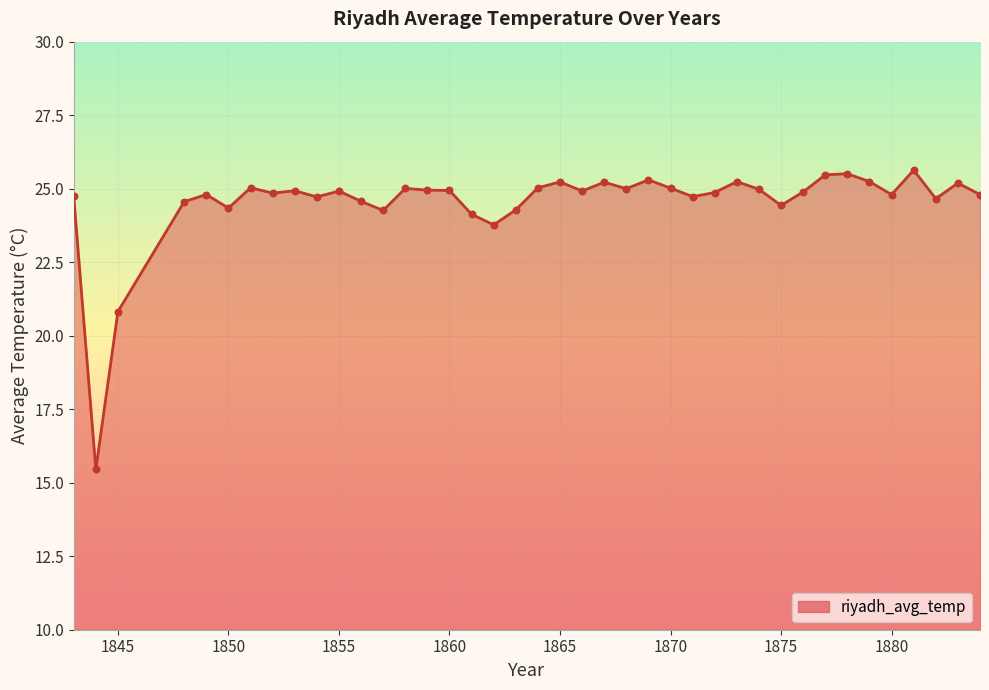

What is the maximum value shown in the chart?

25.6